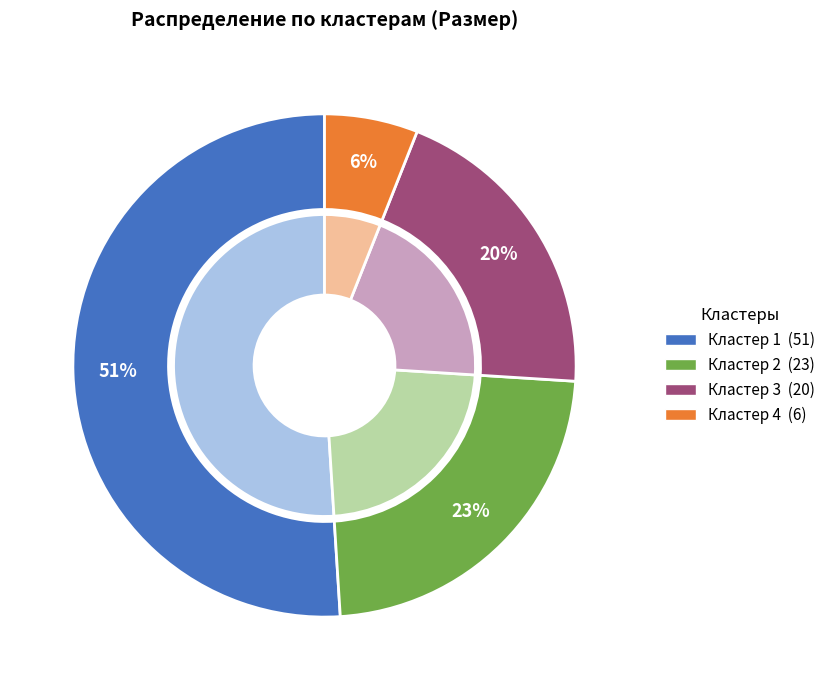

How many segments does this pie chart have?

4